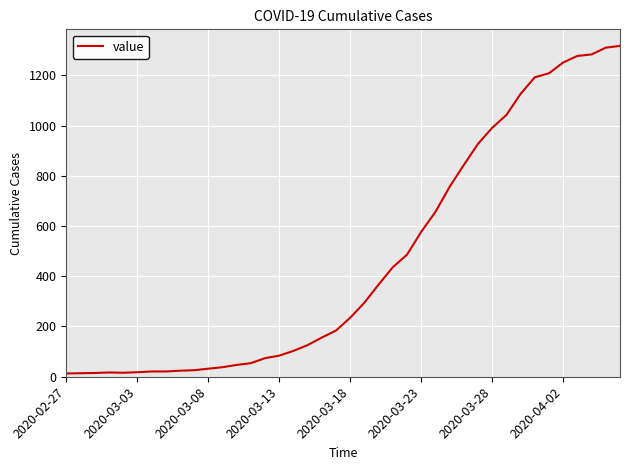

What is the difference between the maximum and minimum values?

1304